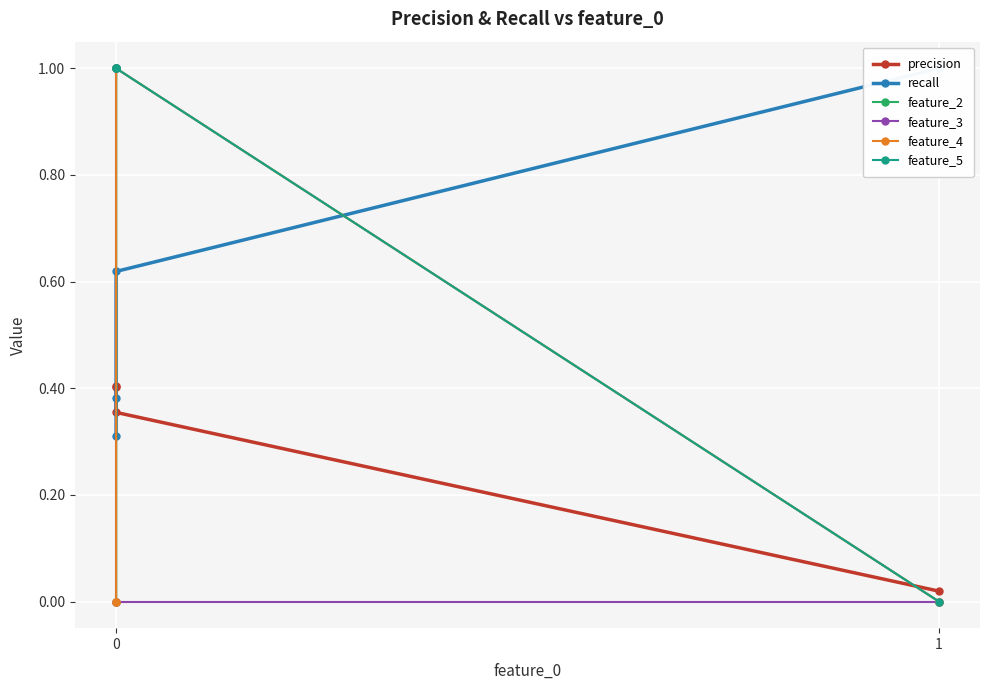

What is the difference between the maximum and second lowest values in the precision series?

0.1